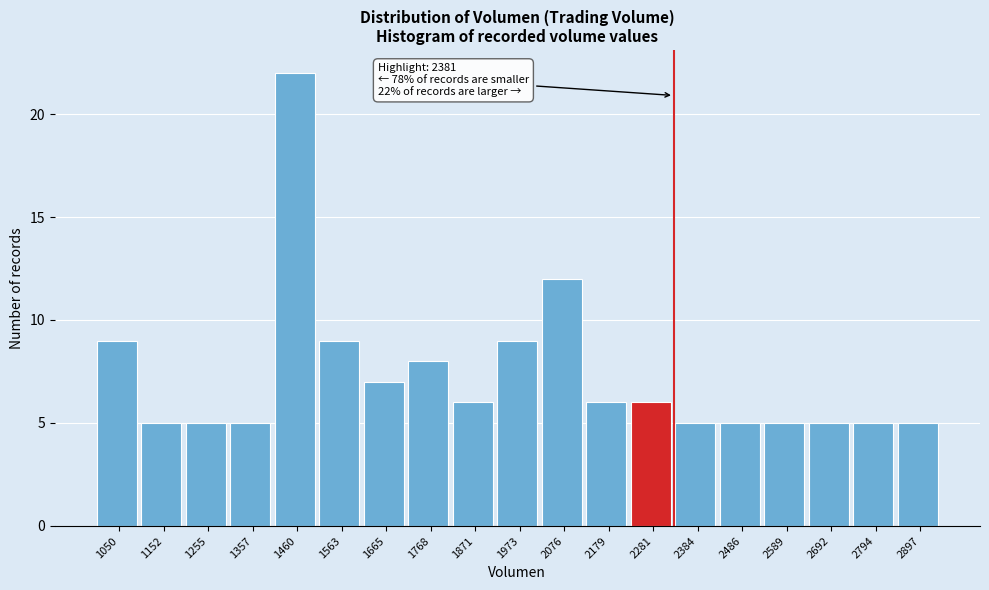

Reading left to right, extract all data points from this chart.

9	5	5	5	22	9	7	8	6	9	12	6	6	5	5	5	5	5	5